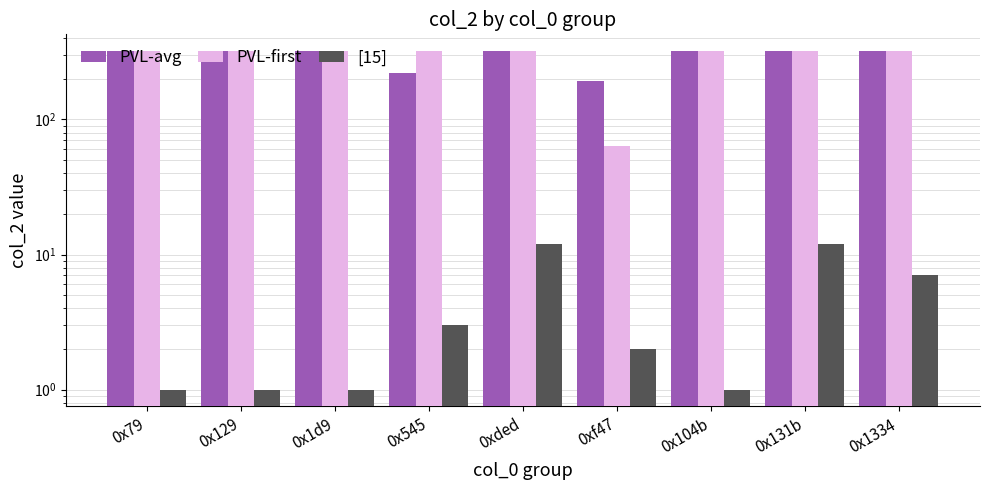

Is it true that PVL-first equals 560 at 0x79?

False